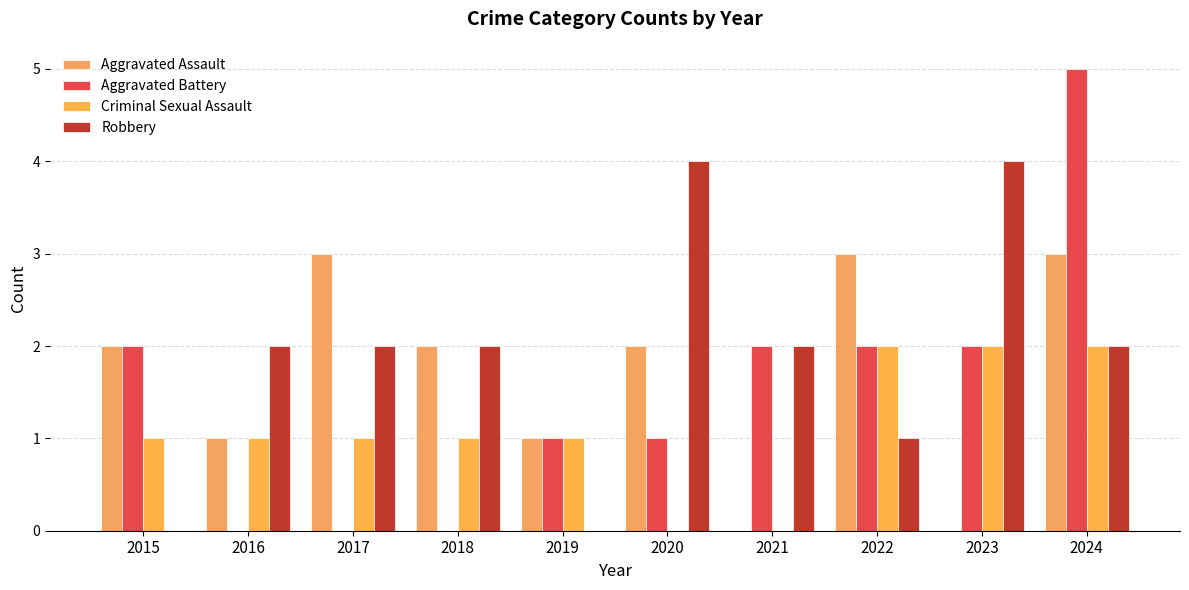

How many groups of bars are there?

10